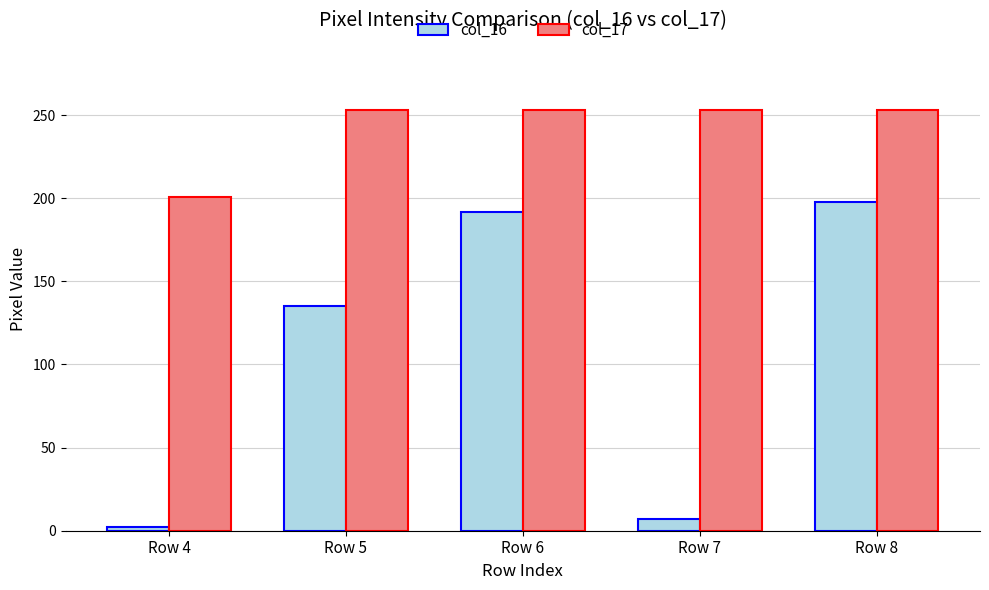

What are all the series names shown in the legend?

col_16, col_17